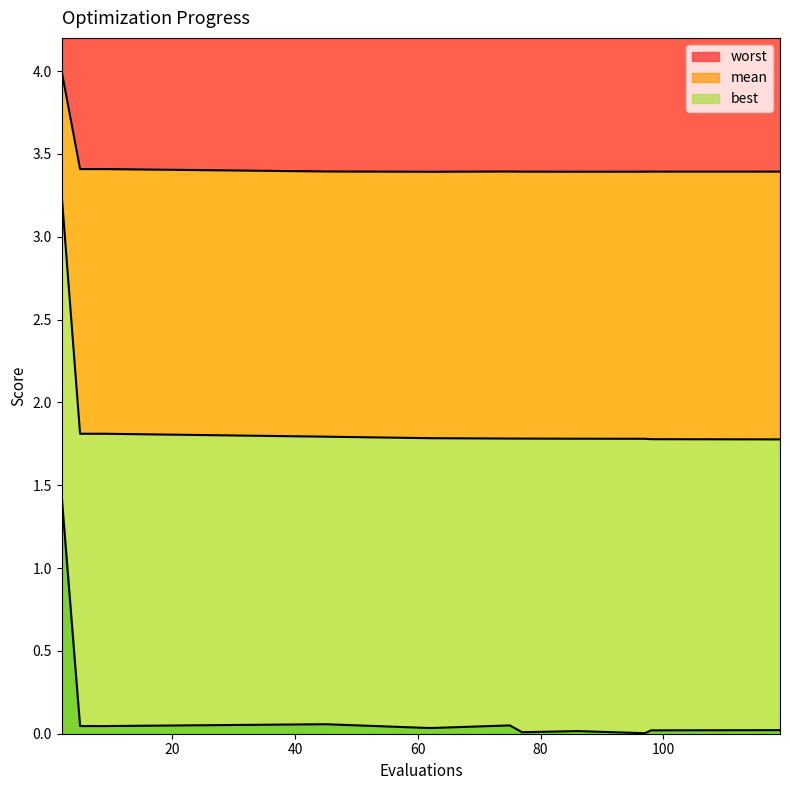

What is the difference between the highest and lowest values at 2?

2.6